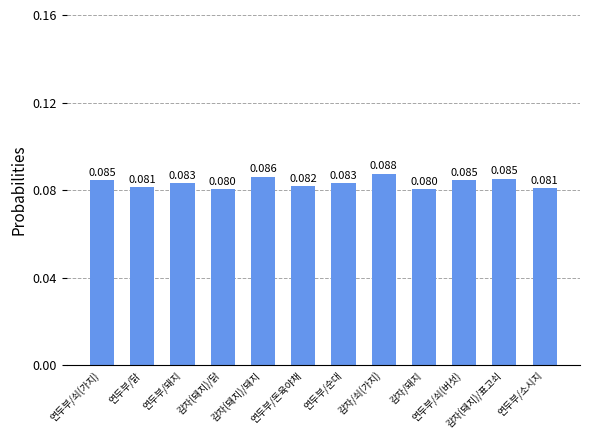

What is the label of the 11th bar from the right?

연두부/닭